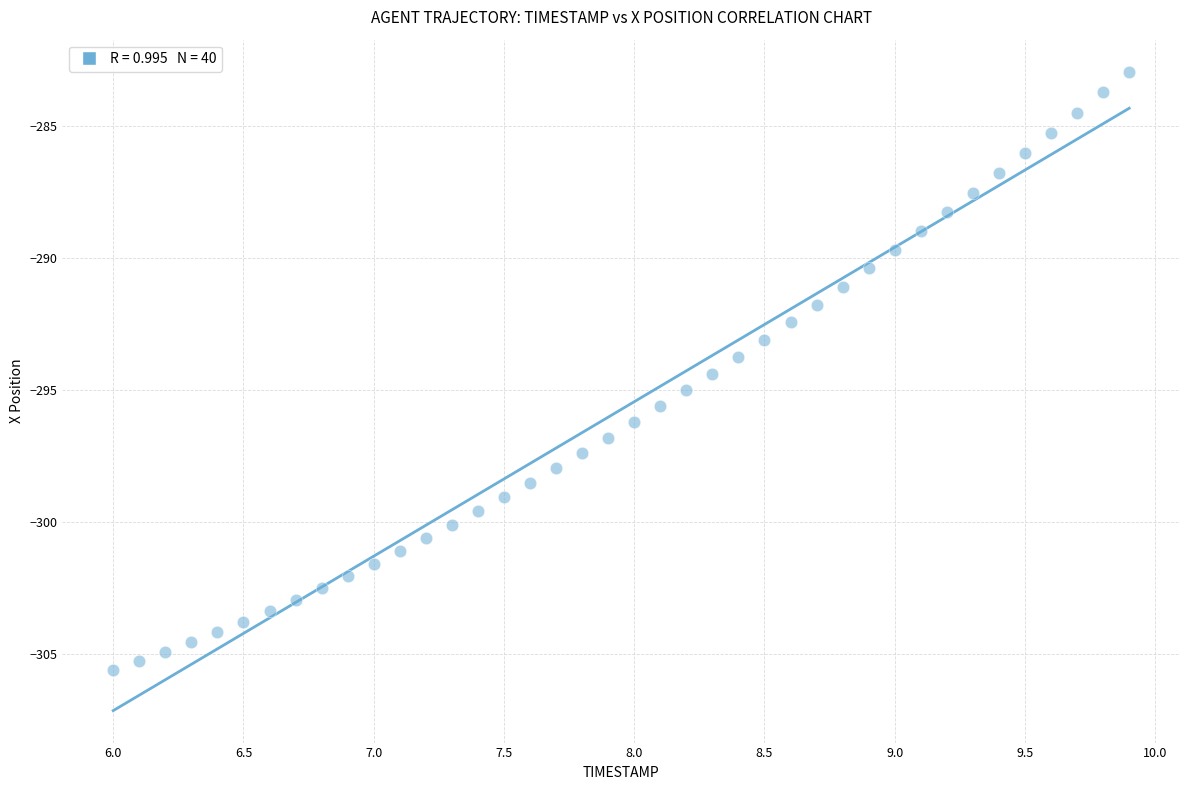

What is the range of Y values (max minus min)?

22.7